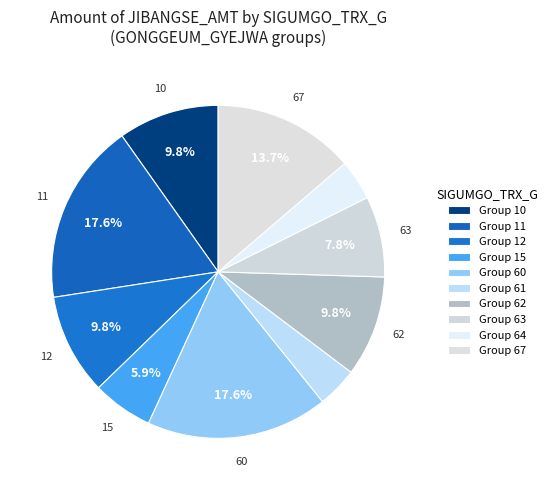

Count the number of slices in the pie.

10